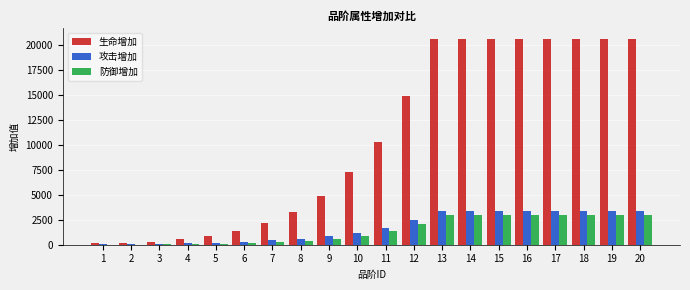

What is the sum of all 防御增加 values?

29666